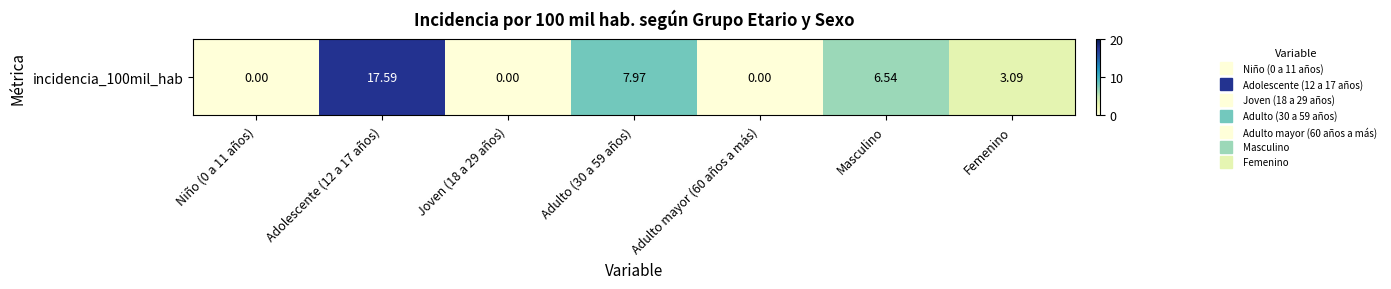

What is the change in value from Adolescente (12 a 17 años) to Adulto mayor (60 años a más)?

-17.6